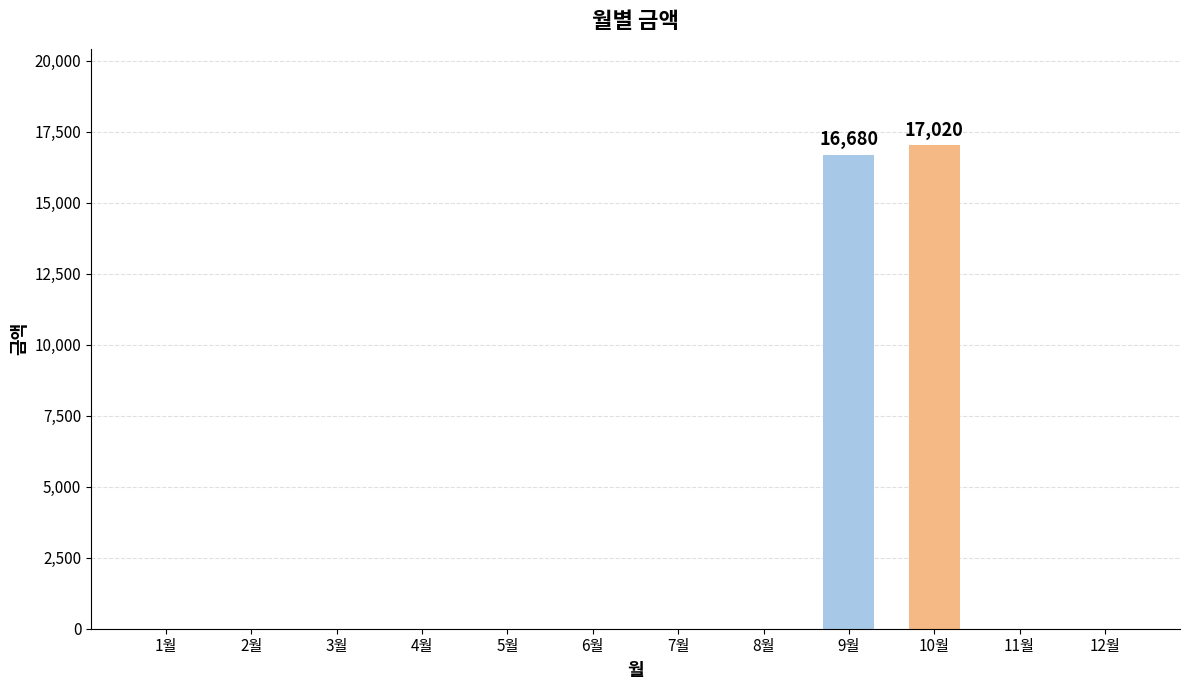

What is the maximum value shown in the chart?

17020